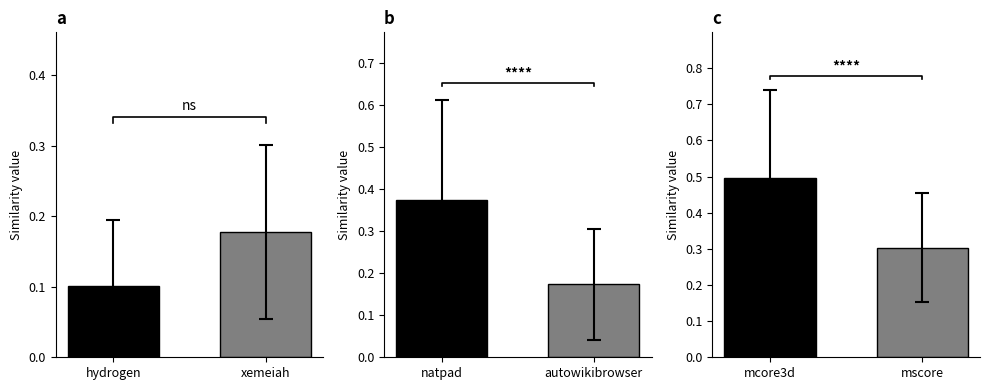

Which series has the widest spread of values?

natpad.csv